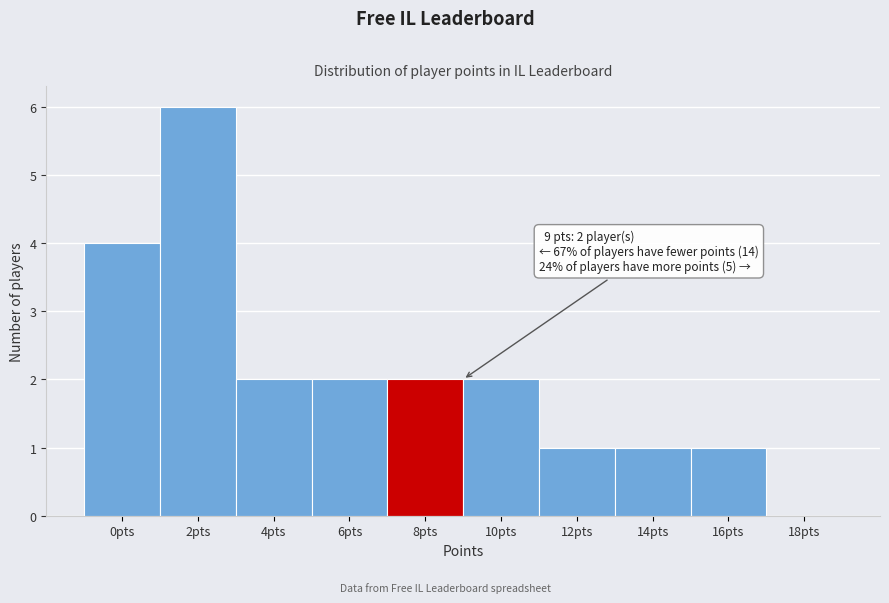

Reading right to left, extract all data points from this chart.

18pts=0	16pts=1	14pts=1	12pts=1	10pts=2	8pts=2	6pts=2	4pts=2	2pts=6	0pts=4